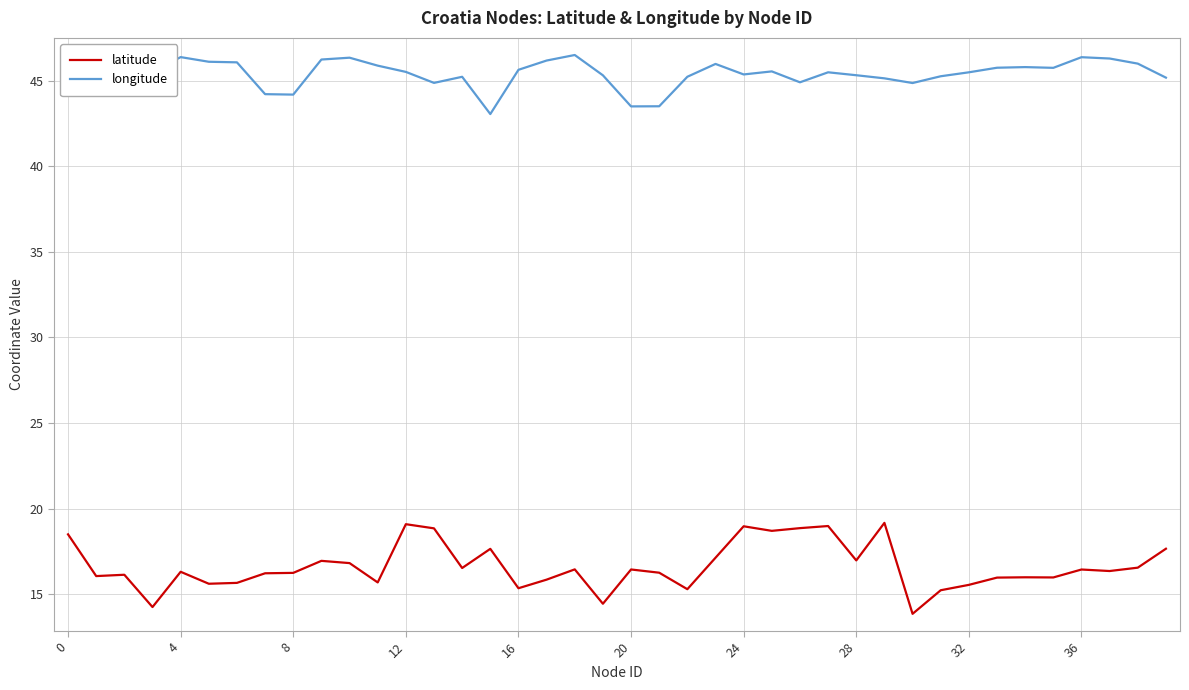

What is the difference between the maximum and minimum values in the latitude series?

5.3